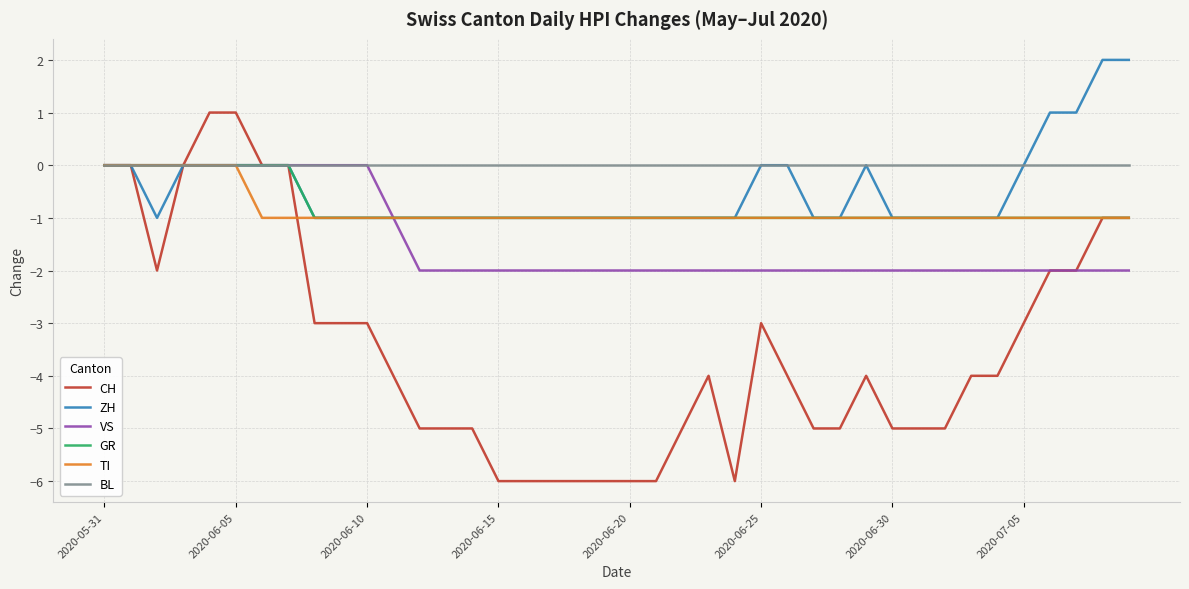

Which series has the widest spread of values?

CH